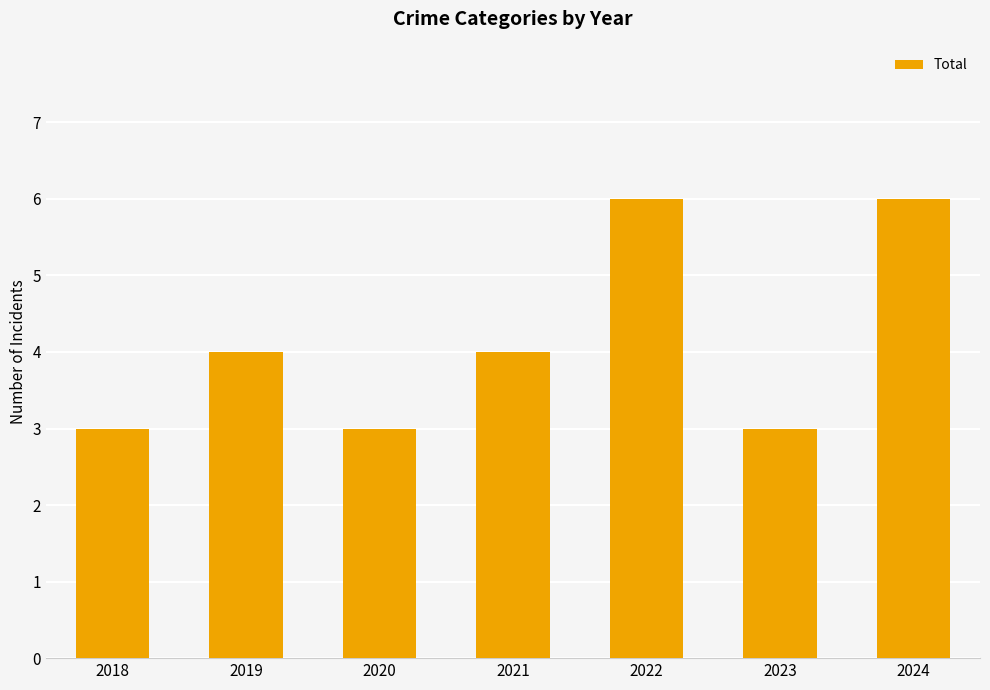

What is the difference between the maximum and minimum values?

3